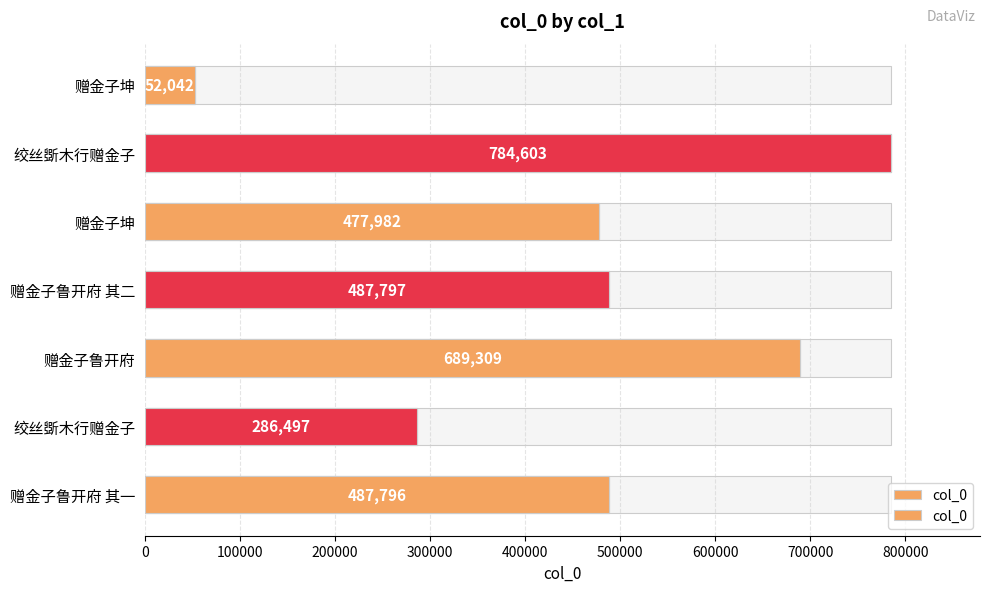

How many bars are there in total?

7